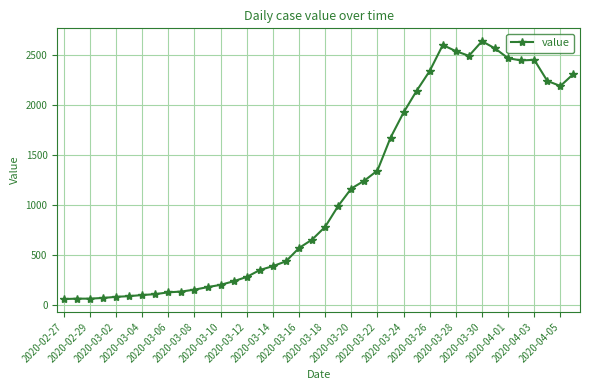

What is the average value?

1123